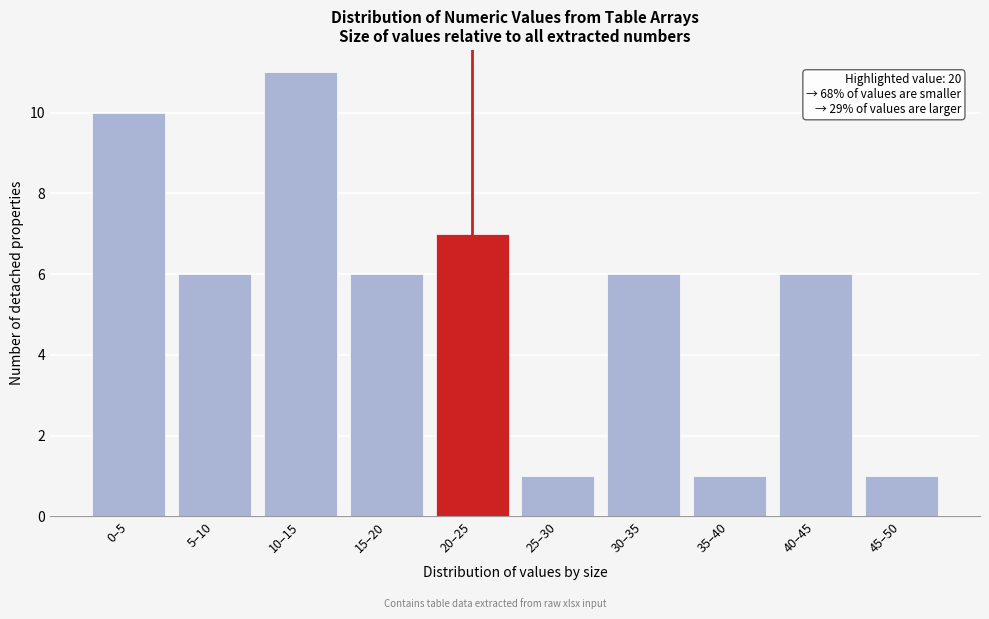

Reading left to right, extract all data points from this chart.

0–5=10	5–10=6	10–15=11	15–20=6	20–25=7	25–30=1	30–35=6	35–40=1	40–45=6	45–50=1